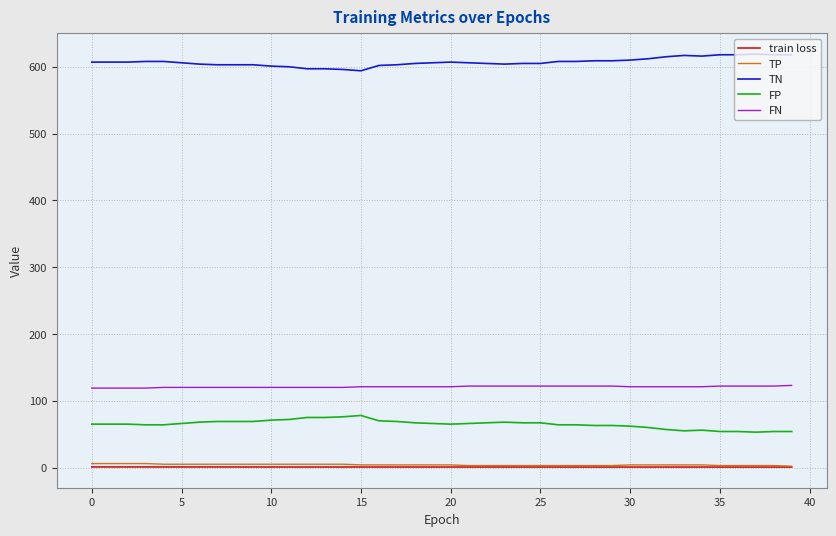

What is the greatest value displayed?

619.0